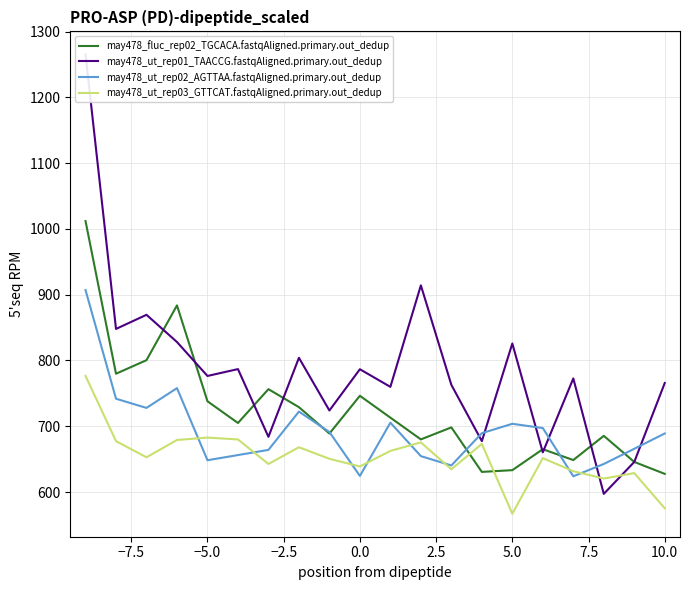

What is the highest value of the may478_ut_rep02_AGTTAA.fastqAligned.primary.out_dedup series?

907.0